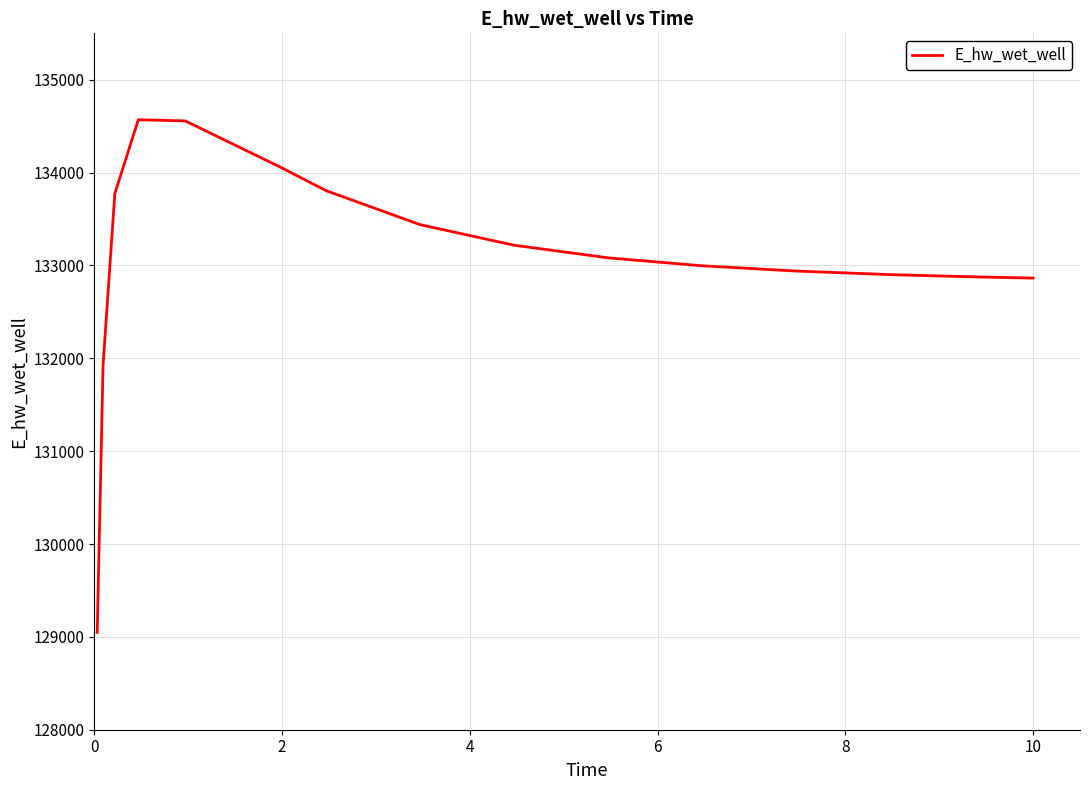

What is the minimum value shown in the chart?

129048.5